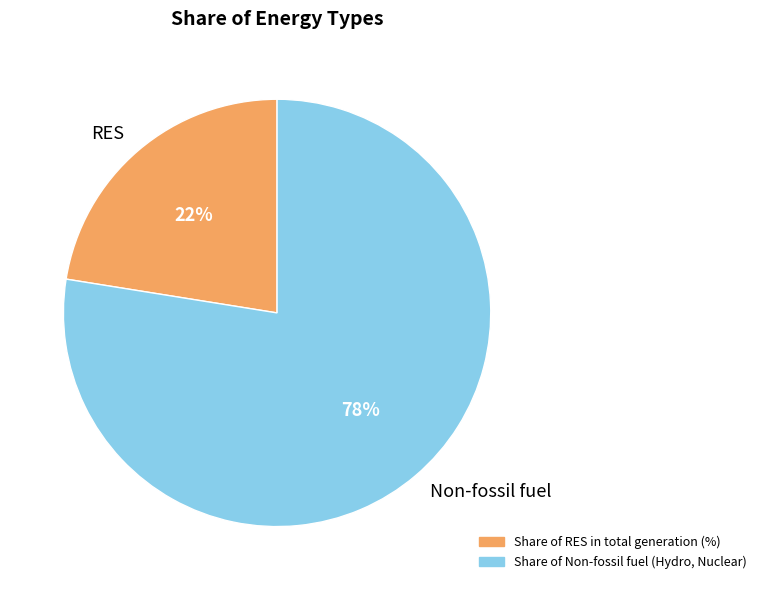

Is it true that Non-fossil fuel is 70% of the pie?

False